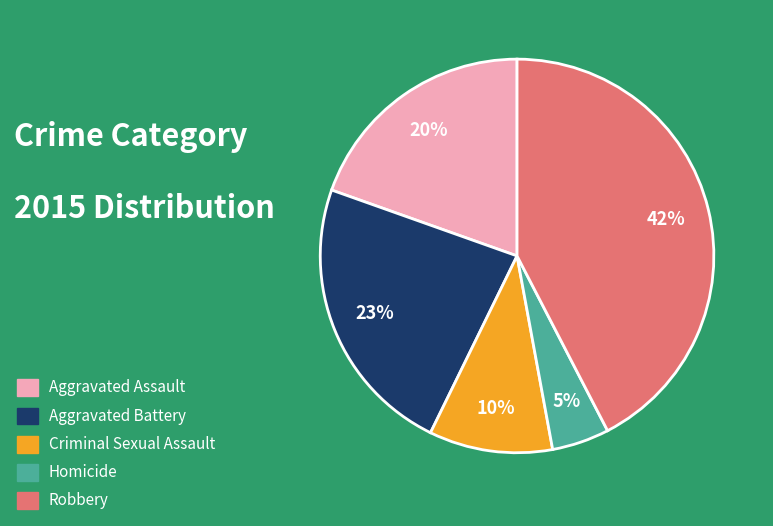

To the nearest percent, what is the combined percentage of Homicide and Robbery?

47%